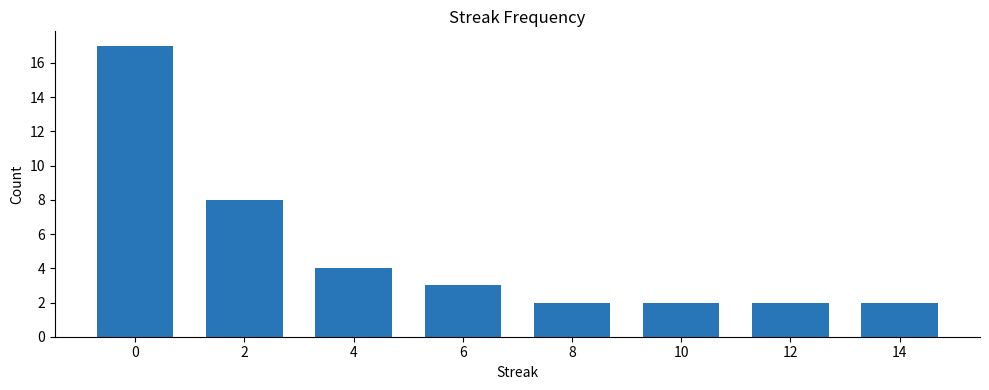

True or false: the data shows 2 at 8.

True